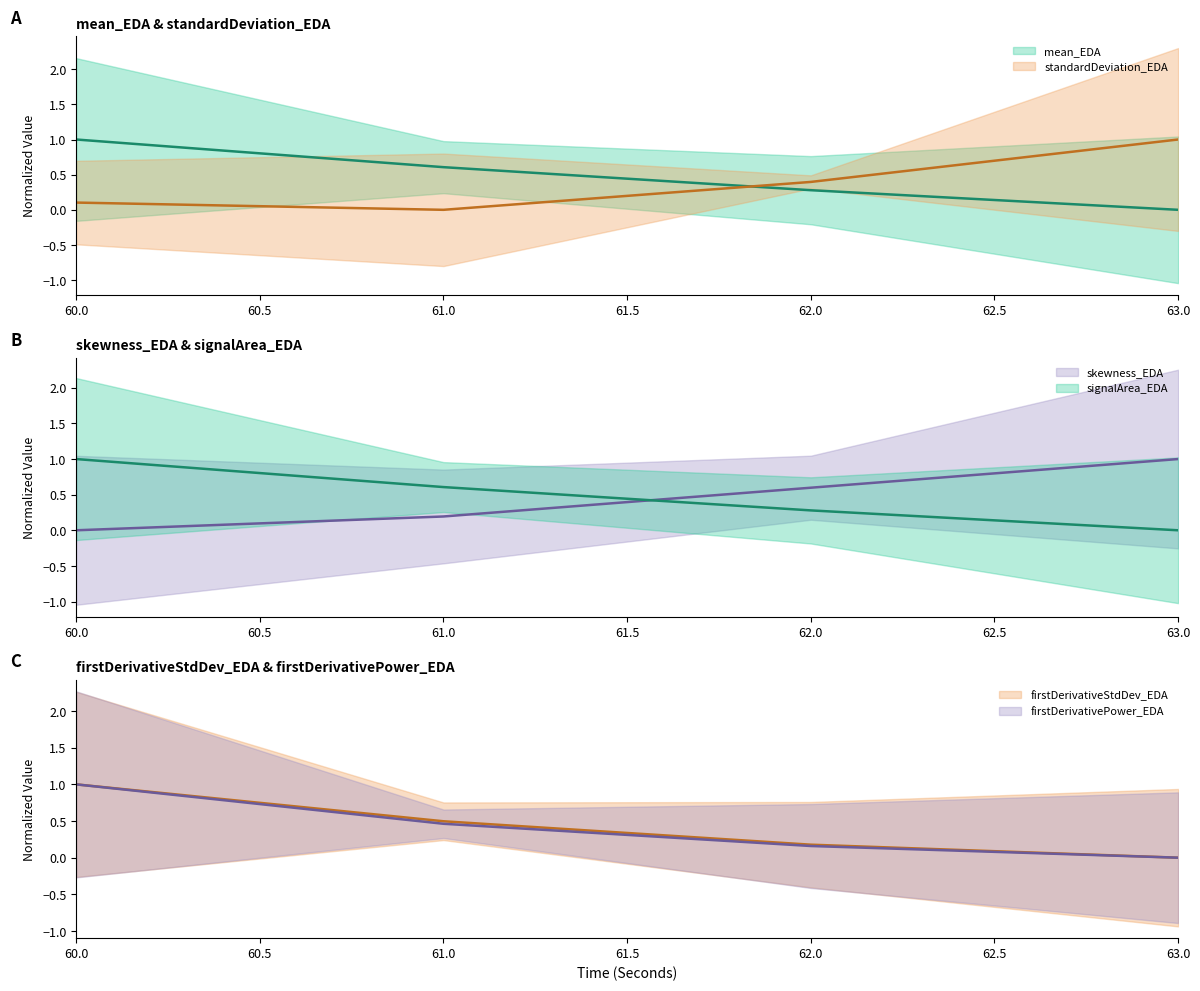

How many lines are shown in the chart?

6